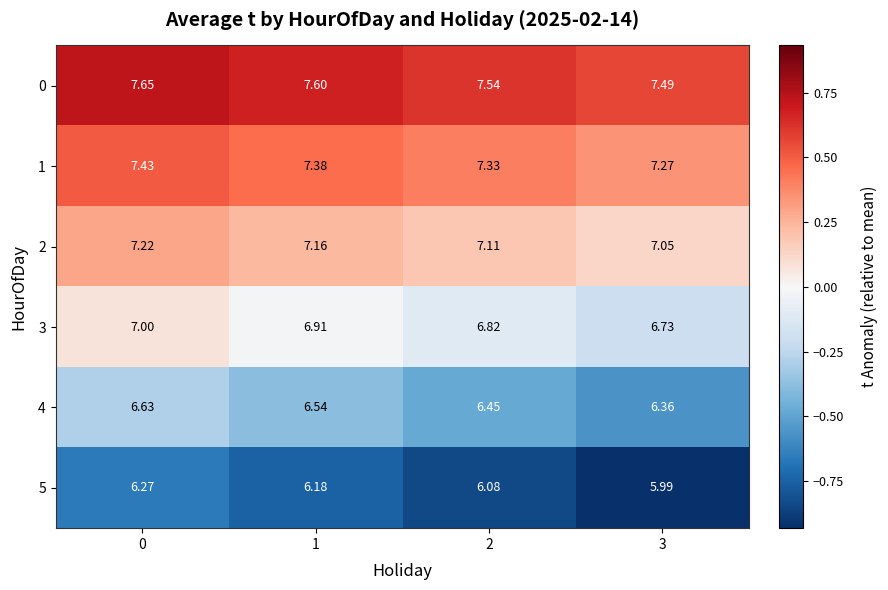

Is the value of 4 at 2 greater than the value of 2 at 0?

No